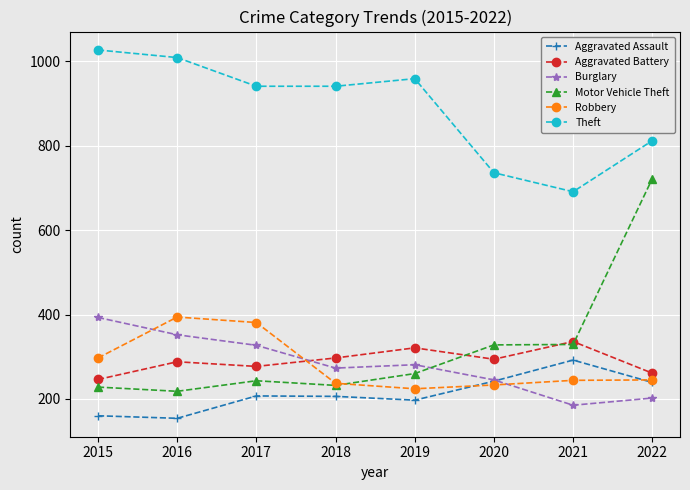

What is the difference between the Aggravated Battery values at 2020 and 2016?

6